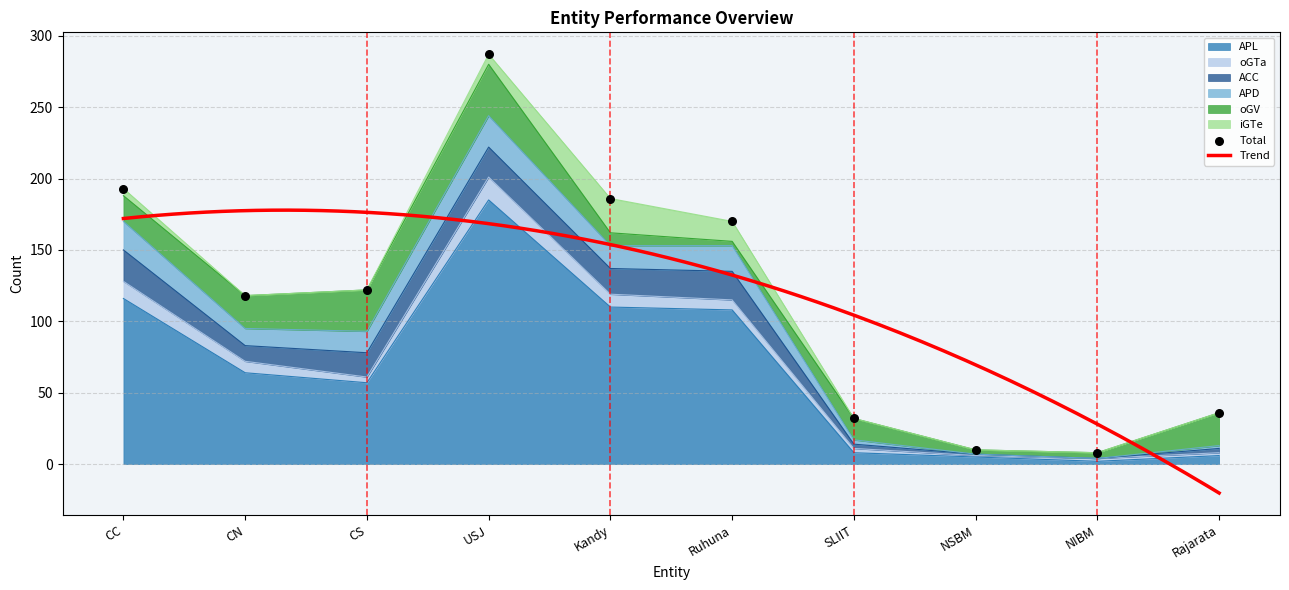

At which category is the sum across all series the highest?

USJ